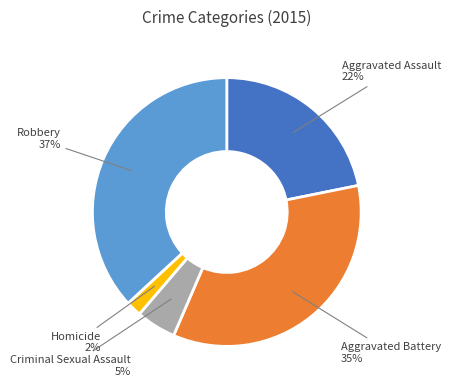

Which has a higher value, Aggravated Assault or Aggravated Battery?

Aggravated Battery